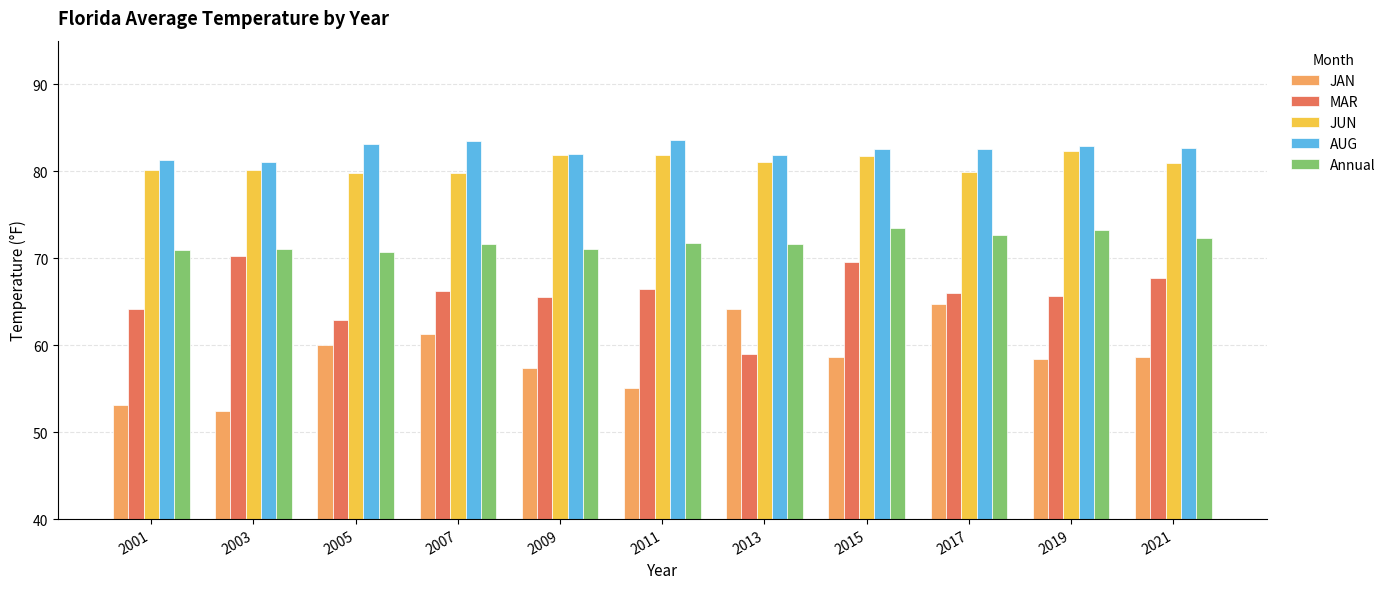

What is the value of the MAR bar at the 4th from the left?

66.2